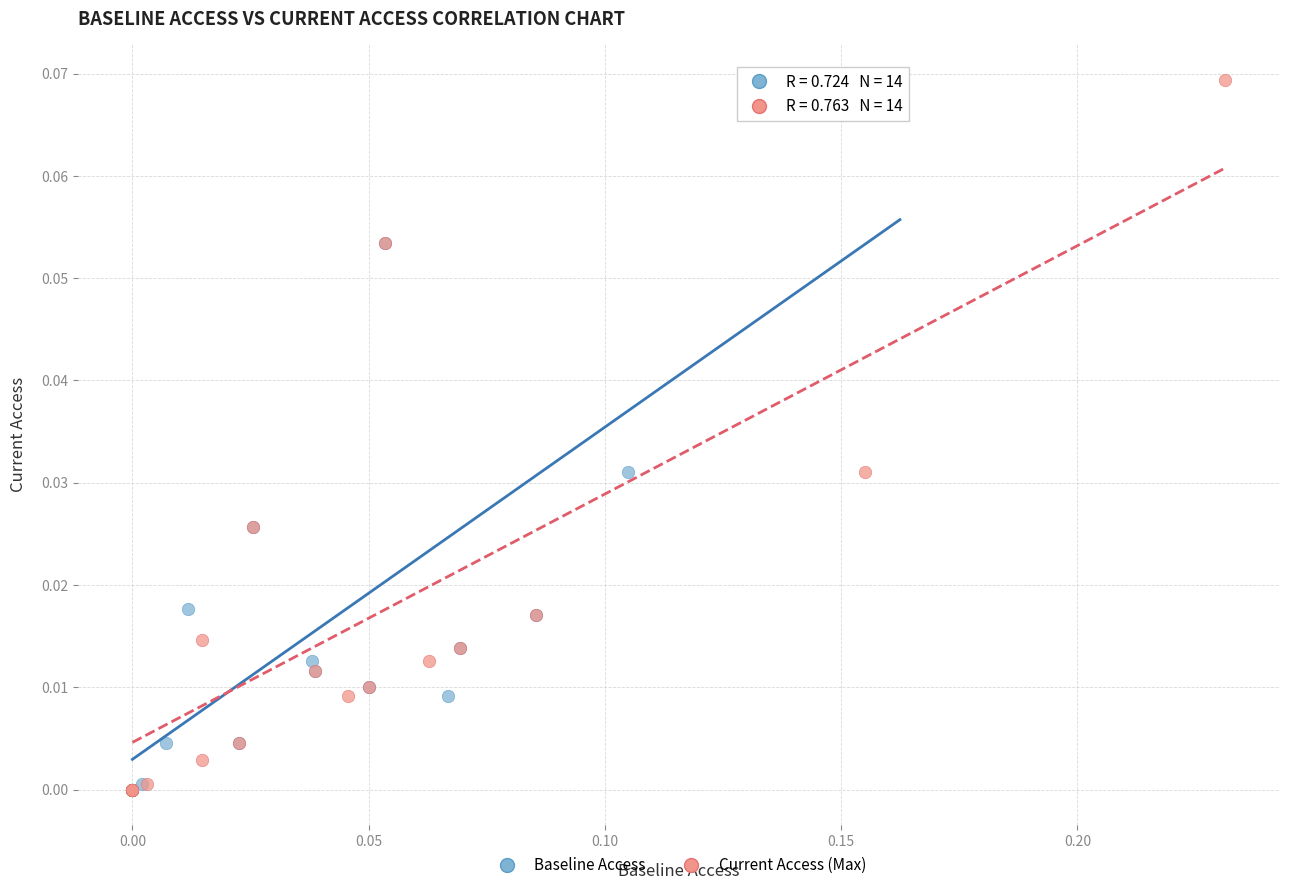

What are all the series names shown in the legend?

Baseline Access, Current Access (Max)